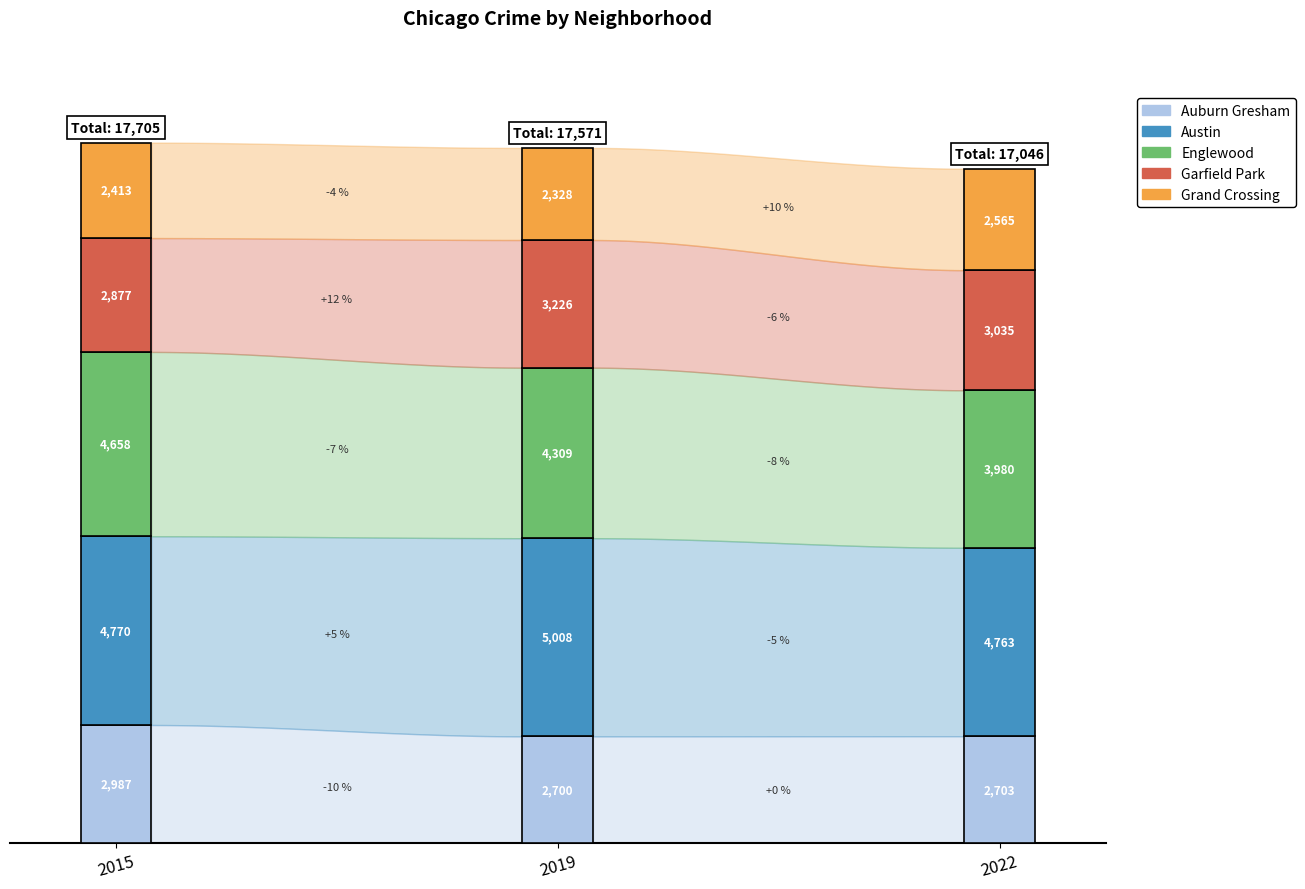

True or false: Grand Crossing has a value of 2413 at 2015.

True